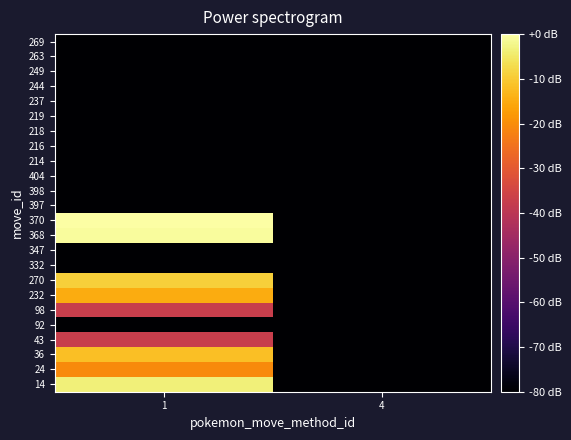

Rank the series at 4 from highest to lowest value.

14, 24, 36, 43, 92, 98, 232, 270, 332, 347, 368, 370, 397, 398, 404, 214, 216, 218, 219, 237, 244, 249, 263, 269